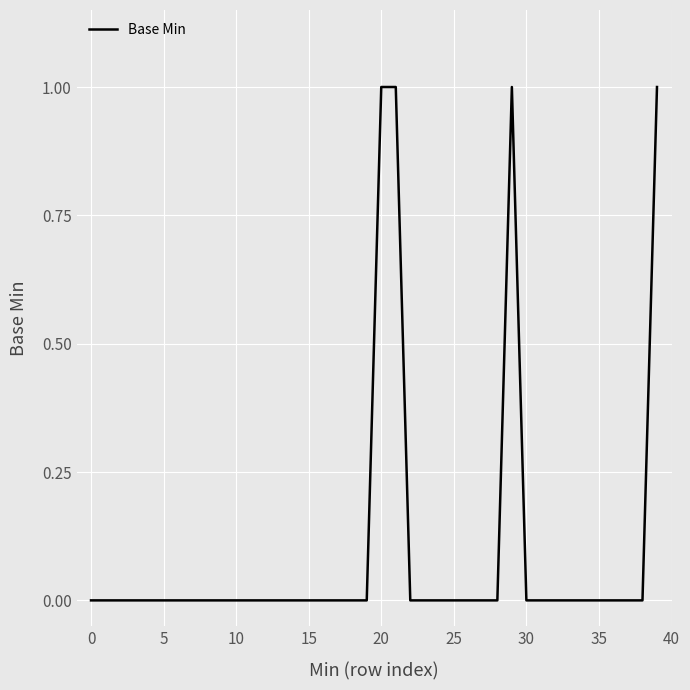

How many points are higher than both their immediate neighbors (excluding endpoints)?

1